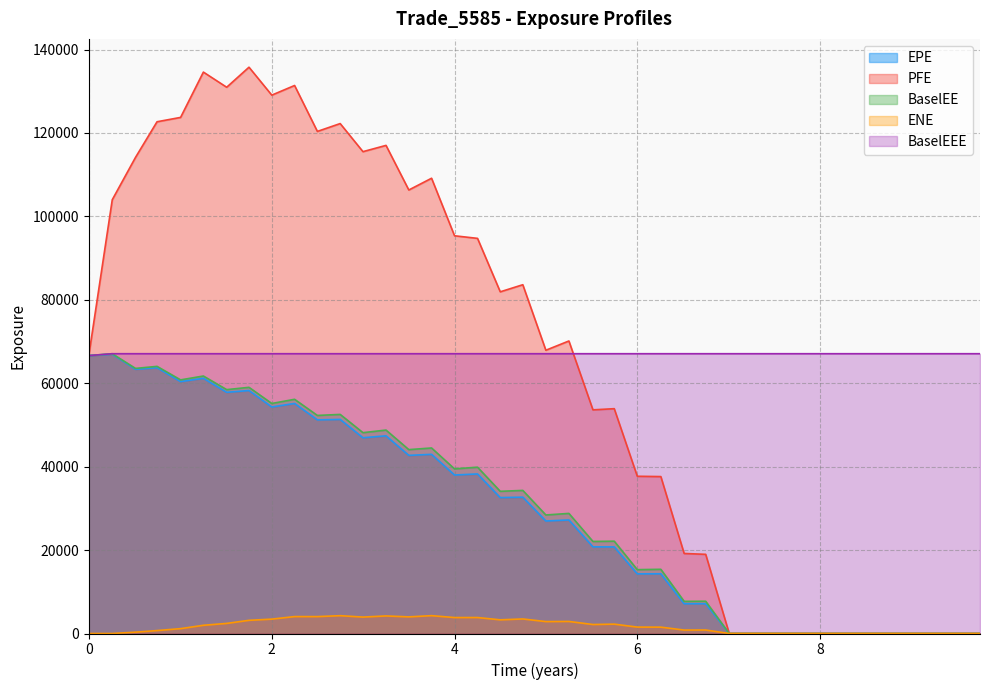

What is the maximum value shown in the chart?

135772.0